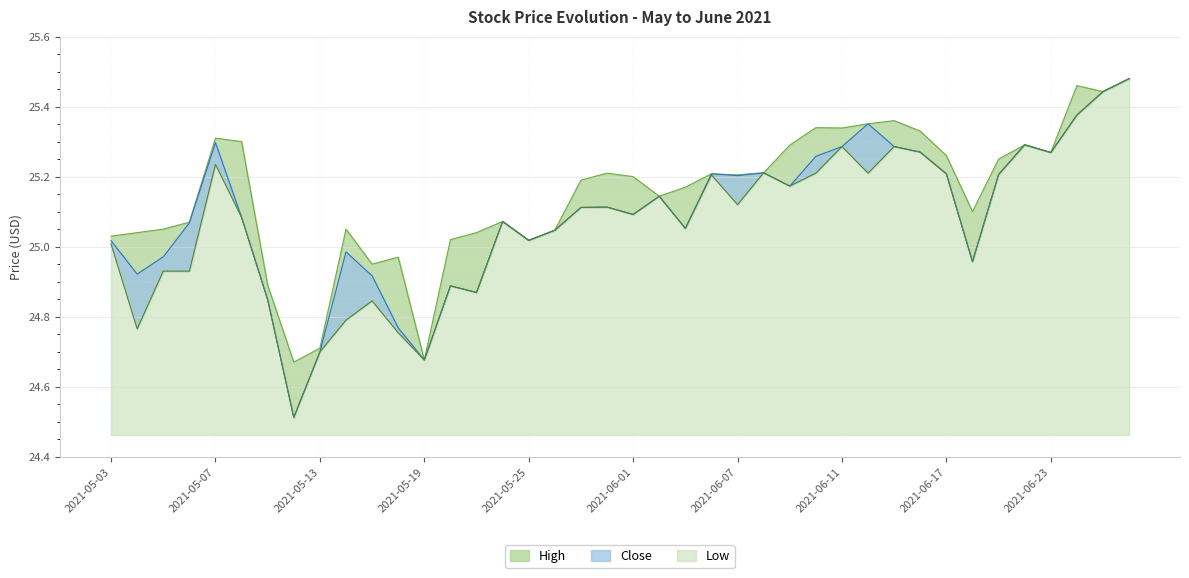

Is it true that Low equals 25.2 at 2021-06-09?

True